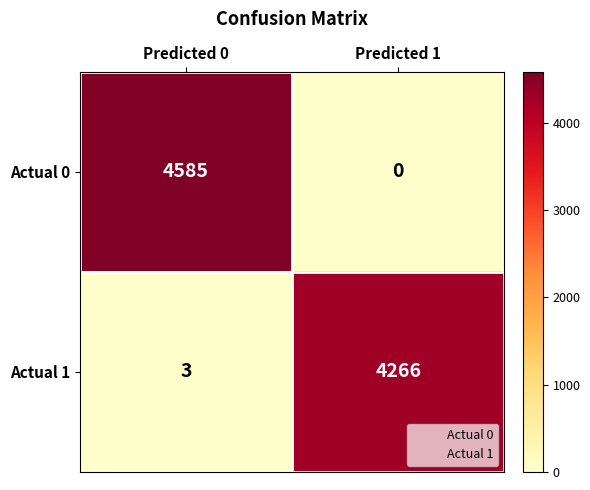

What is the difference between the maximum and minimum values in the Actual 1 series?

4263